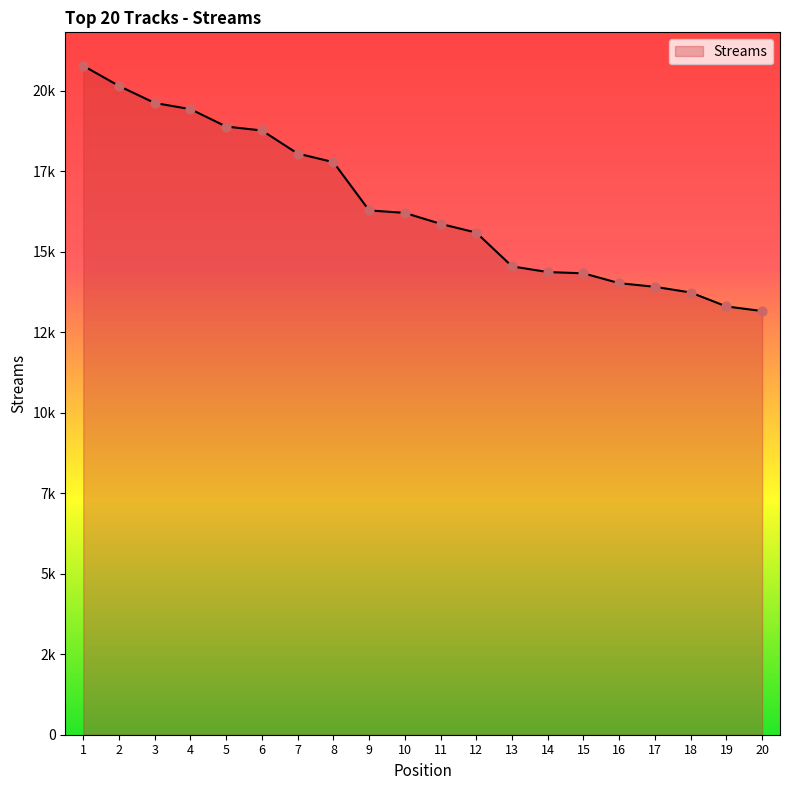

What is the change in value from 2 to 5?

-1261